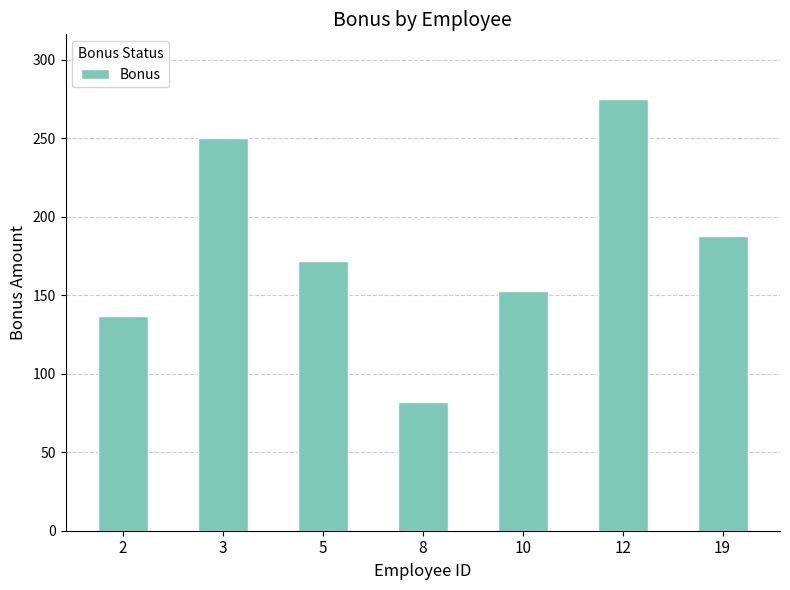

Reading left to right, what are all the values shown in this chart?

137	250	172	82	153	275	188